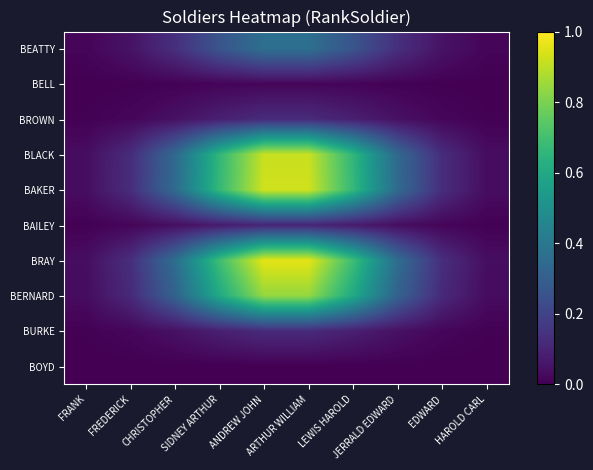

Reading right to left, transcribe all the data shown in this chart.

BEATTY: HAROLD CARL=0.0	EDWARD=0.1	JERRALD EDWARD=0.1	LEWIS HAROLD=0.3	ARTHUR WILLIAM=0.4	ANDREW JOHN=0.4	SIDNEY ARTHUR=0.3	CHRISTOPHER=0.1	FREDERICK=0.1	FRANK=0.0
BELL: HAROLD CARL=0.0	EDWARD=0.0	JERRALD EDWARD=0.0	LEWIS HAROLD=0.0	ARTHUR WILLIAM=0.0	ANDREW JOHN=0.0	SIDNEY ARTHUR=0.0	CHRISTOPHER=0.0	FREDERICK=0.0	FRANK=0.0
BROWN: HAROLD CARL=0.0	EDWARD=0.0	JERRALD EDWARD=0.0	LEWIS HAROLD=0.1	ARTHUR WILLIAM=0.1	ANDREW JOHN=0.1	SIDNEY ARTHUR=0.1	CHRISTOPHER=0.0	FREDERICK=0.0	FRANK=0.0
BLACK: HAROLD CARL=0.0	EDWARD=0.1	JERRALD EDWARD=0.3	LEWIS HAROLD=0.7	ARTHUR WILLIAM=0.9	ANDREW JOHN=0.9	SIDNEY ARTHUR=0.7	CHRISTOPHER=0.3	FREDERICK=0.1	FRANK=0.0
BAKER: HAROLD CARL=0.0	EDWARD=0.1	JERRALD EDWARD=0.3	LEWIS HAROLD=0.7	ARTHUR WILLIAM=0.9	ANDREW JOHN=0.9	SIDNEY ARTHUR=0.7	CHRISTOPHER=0.3	FREDERICK=0.1	FRANK=0.0
BAILEY: HAROLD CARL=0.0	EDWARD=0.0	JERRALD EDWARD=0.0	LEWIS HAROLD=0.1	ARTHUR WILLIAM=0.1	ANDREW JOHN=0.1	SIDNEY ARTHUR=0.1	CHRISTOPHER=0.0	FREDERICK=0.0	FRANK=0.0
BRAY: HAROLD CARL=0.0	EDWARD=0.1	JERRALD EDWARD=0.4	LEWIS HAROLD=0.7	ARTHUR WILLIAM=1.0	ANDREW JOHN=1.0	SIDNEY ARTHUR=0.7	CHRISTOPHER=0.4	FREDERICK=0.1	FRANK=0.0
BERNARD: HAROLD CARL=0.0	EDWARD=0.1	JERRALD EDWARD=0.3	LEWIS HAROLD=0.6	ARTHUR WILLIAM=0.8	ANDREW JOHN=0.8	SIDNEY ARTHUR=0.6	CHRISTOPHER=0.3	FREDERICK=0.1	FRANK=0.0
BURKE: HAROLD CARL=0.0	EDWARD=0.0	JERRALD EDWARD=0.0	LEWIS HAROLD=0.1	ARTHUR WILLIAM=0.1	ANDREW JOHN=0.1	SIDNEY ARTHUR=0.1	CHRISTOPHER=0.0	FREDERICK=0.0	FRANK=0.0
BOYD: HAROLD CARL=0.0	EDWARD=0.0	JERRALD EDWARD=0.0	LEWIS HAROLD=0.0	ARTHUR WILLIAM=0.0	ANDREW JOHN=0.0	SIDNEY ARTHUR=0.0	CHRISTOPHER=0.0	FREDERICK=0.0	FRANK=0.0